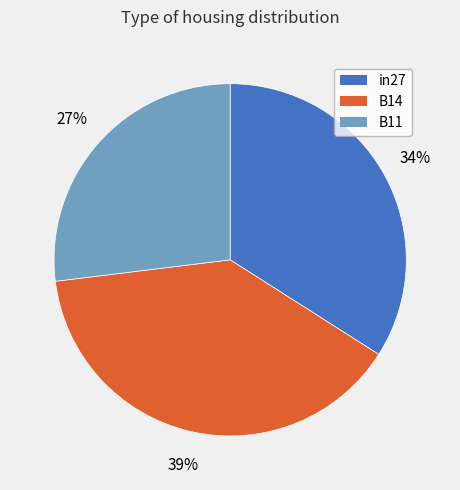

Which has a higher value, B14 or B11?

B14